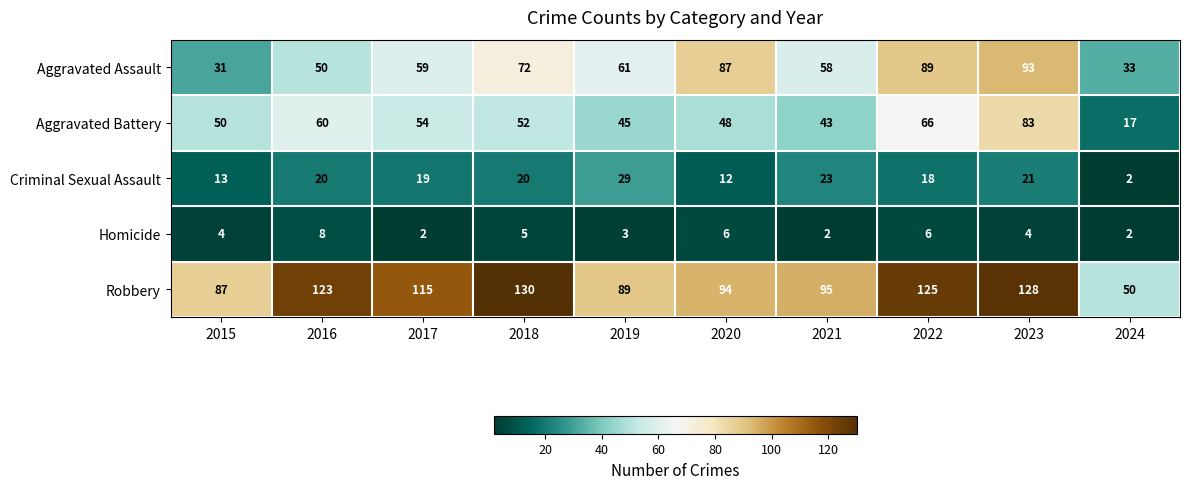

What is the spread (max minus min) of values at 2019?

86